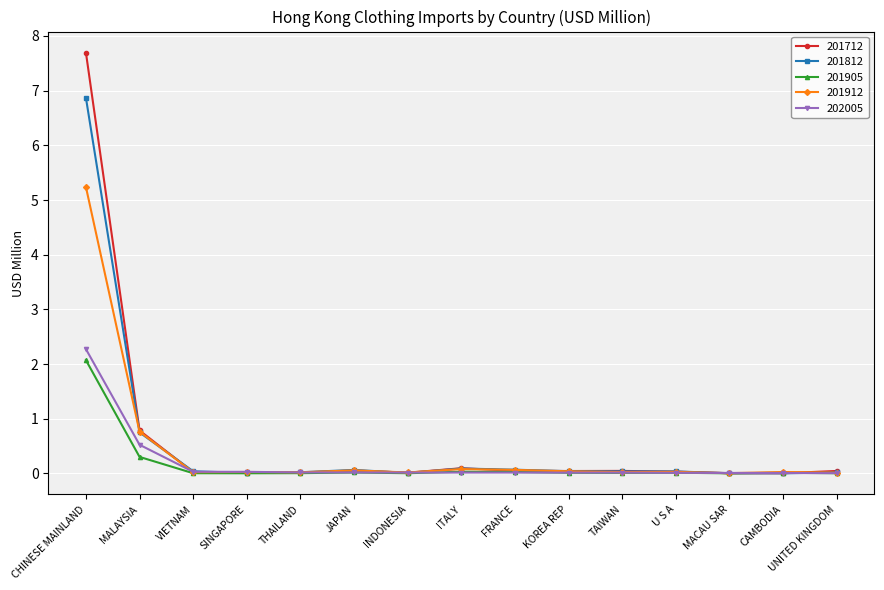

At which category is the sum across all series the highest?

CHINESE MAINLAND